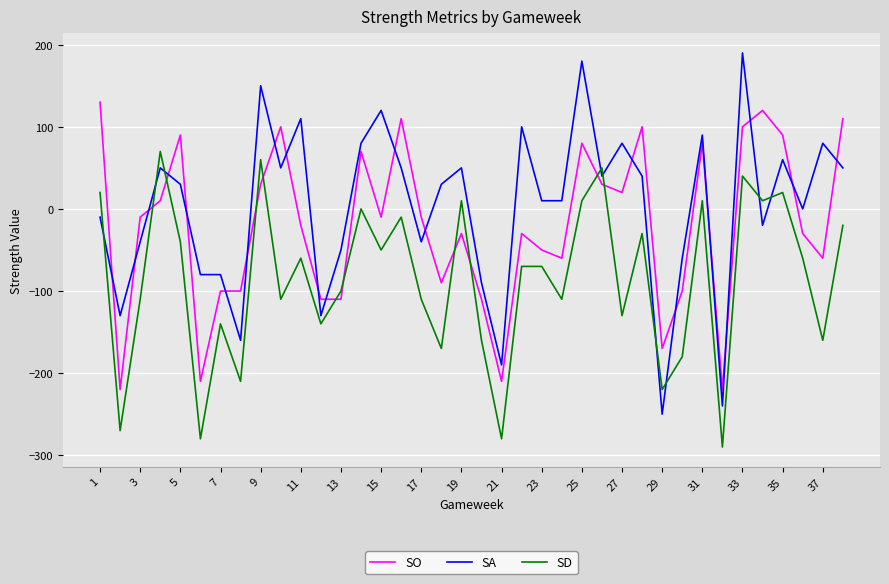

Which series has the widest spread of values?

SA